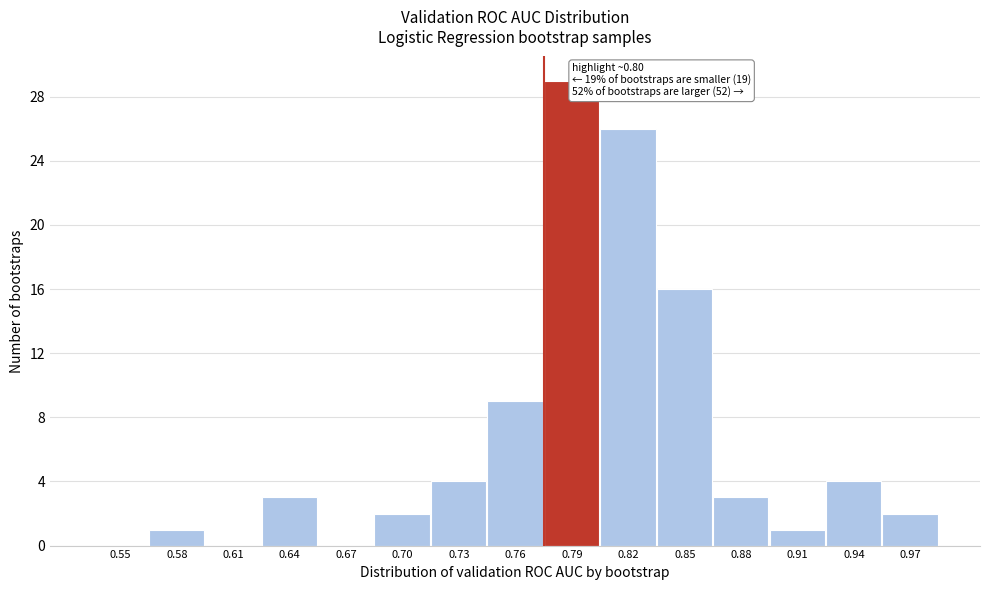

Reading left to right, extract all data points from this chart.

0.55=0	0.58=1	0.61=0	0.64=3	0.67=0	0.70=2	0.73=4	0.76=9	0.79=29	0.82=26	0.85=16	0.88=3	0.91=1	0.94=4	0.97=2